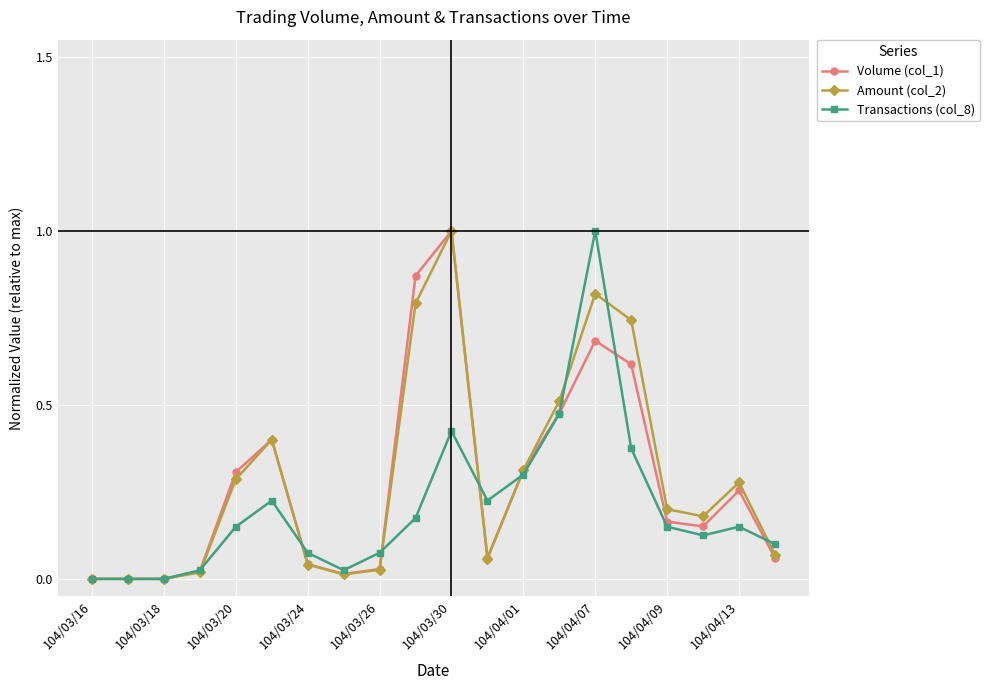

What is the highest value of the Volume (col_1) series?

1.0